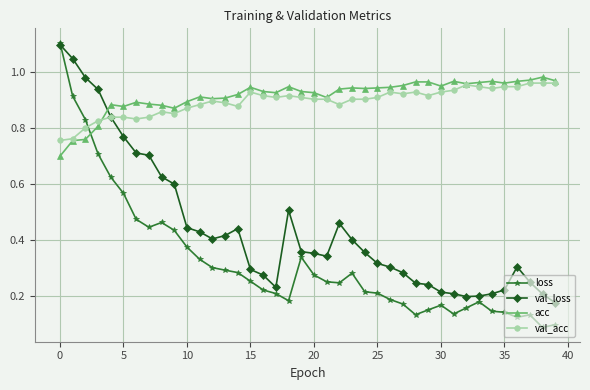

True or false: loss and acc intersect in this chart.

True